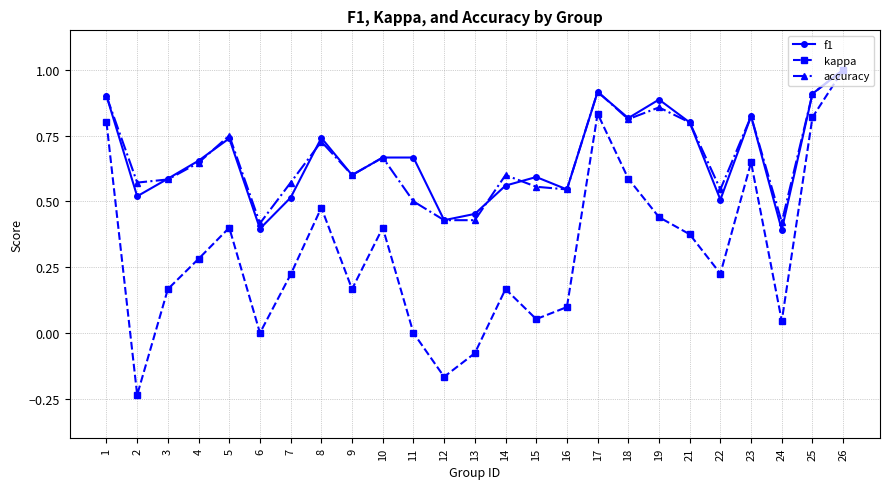

How many accuracy values are between 0 and 1?

25